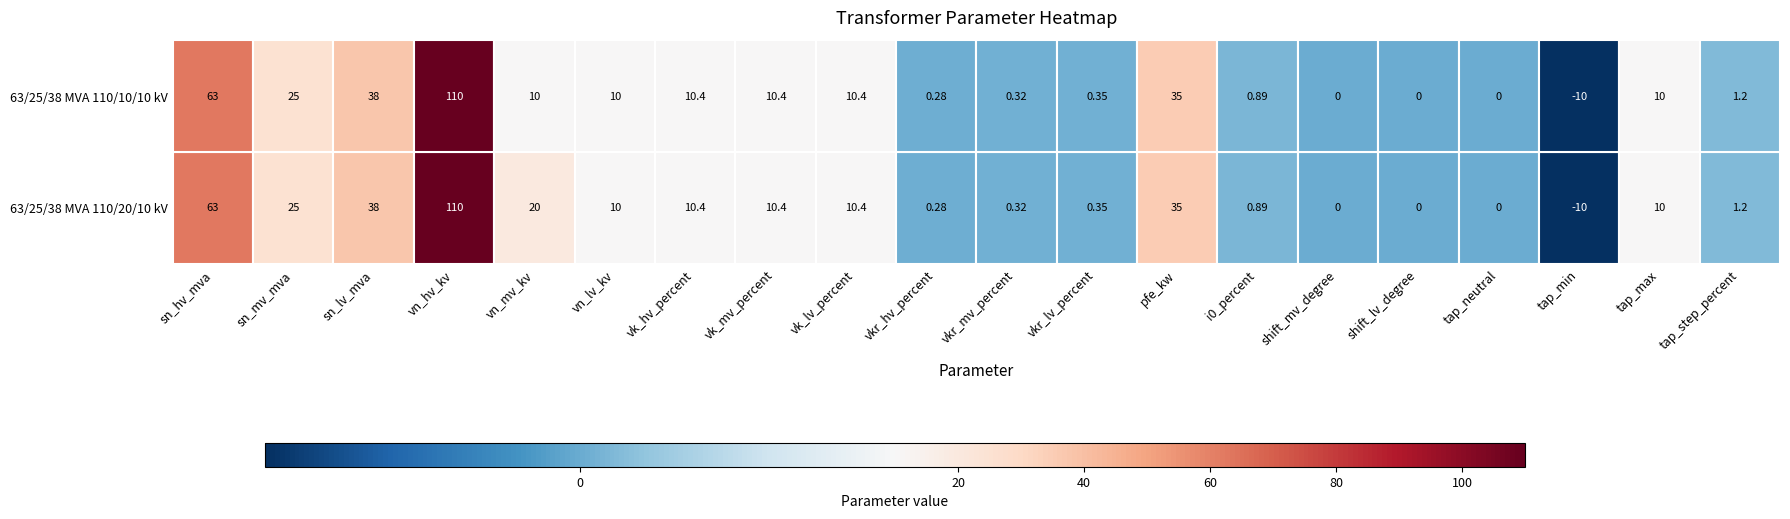

What is the sum of the 63/25/38 MVA 110/20/10 kV values at vk_mv_percent and vn_hv_kv?

120.4